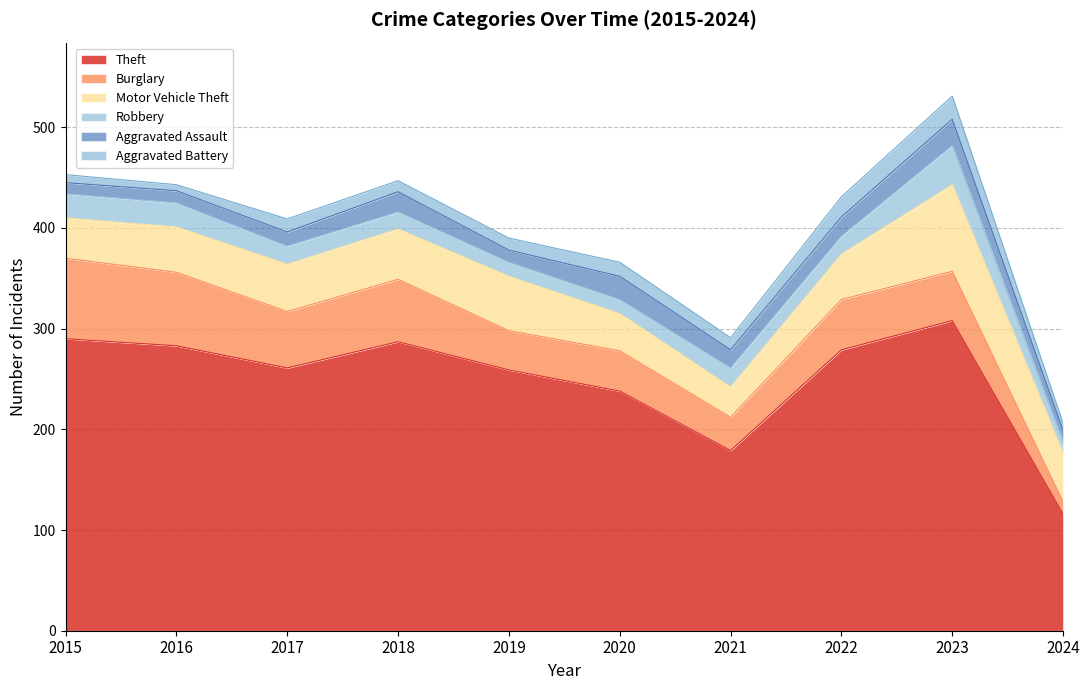

Is the value of Motor Vehicle Theft at 2023 greater than the value of Robbery at 2016?

Yes